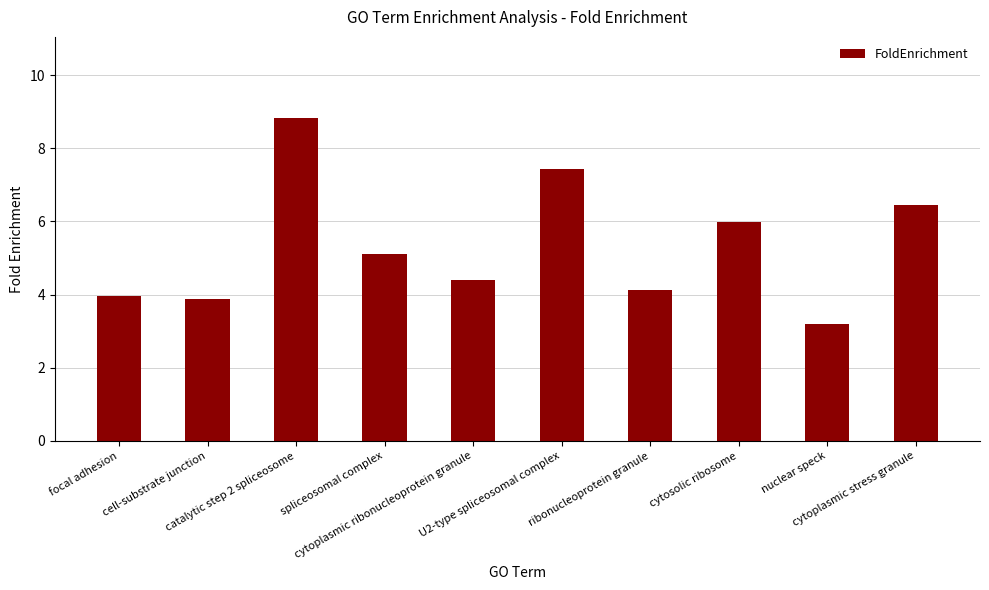

List the labels in order of value, largest first.

catalytic step 2 spliceosome, U2-type spliceosomal complex, cytoplasmic stress granule, cytosolic ribosome, spliceosomal complex, cytoplasmic ribonucleoprotein granule, ribonucleoprotein granule, focal adhesion, cell-substrate junction, nuclear speck